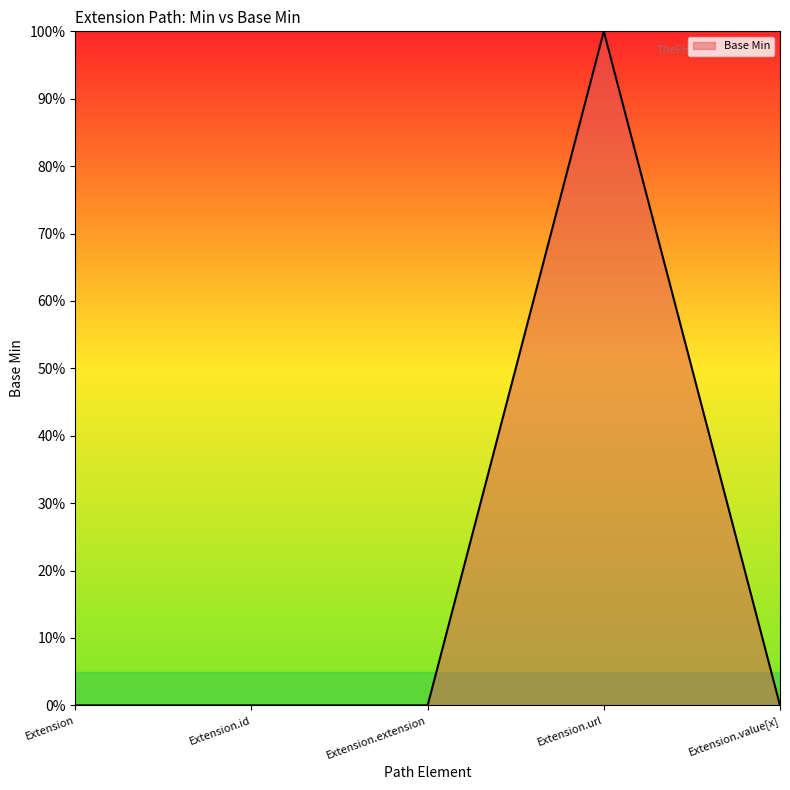

True or false: the data has more than 0 interior local peaks.

True